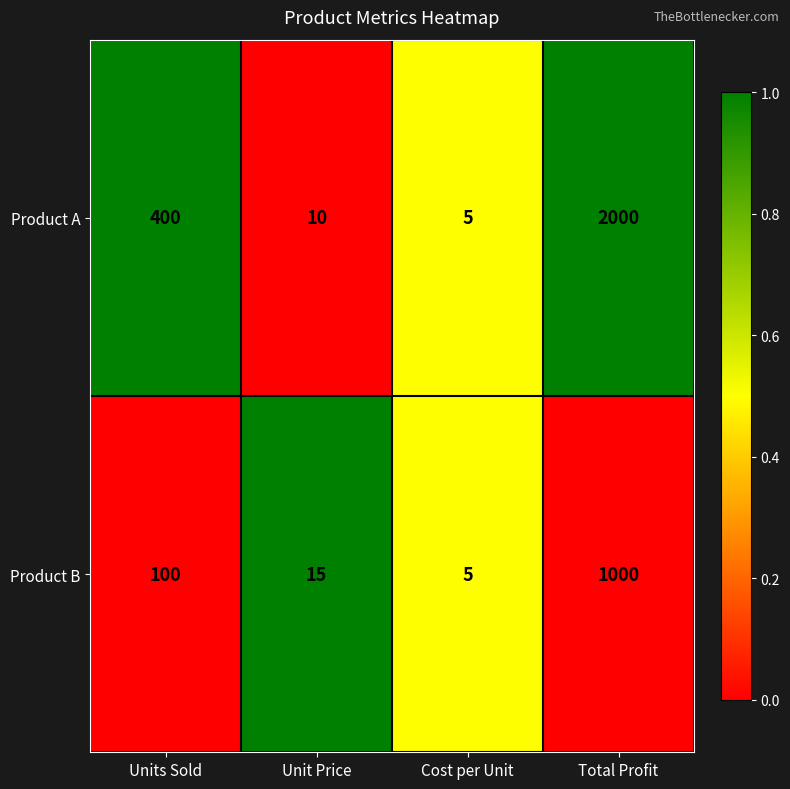

At which label does Product A reach its peak?

Total Profit